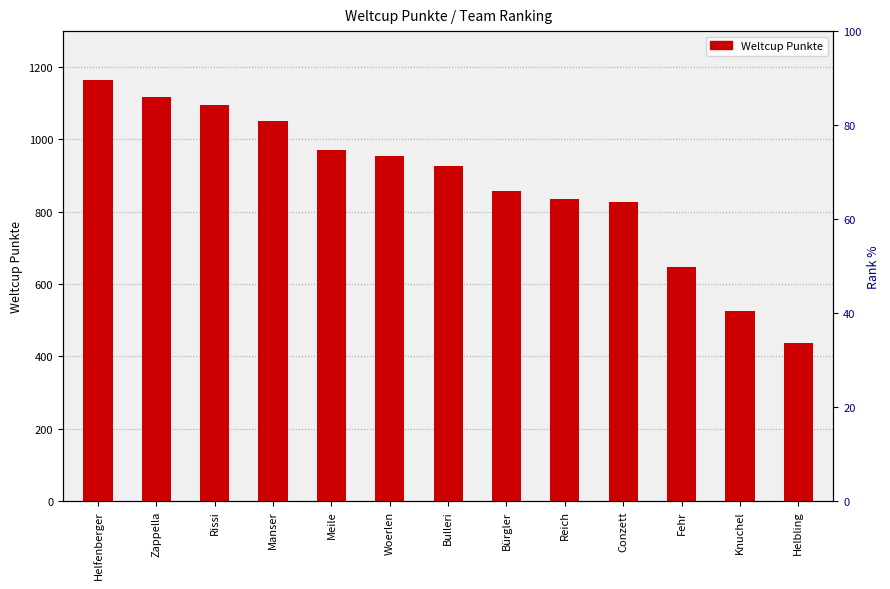

The chart shows a value of 684 at Helbling. True or false?

False